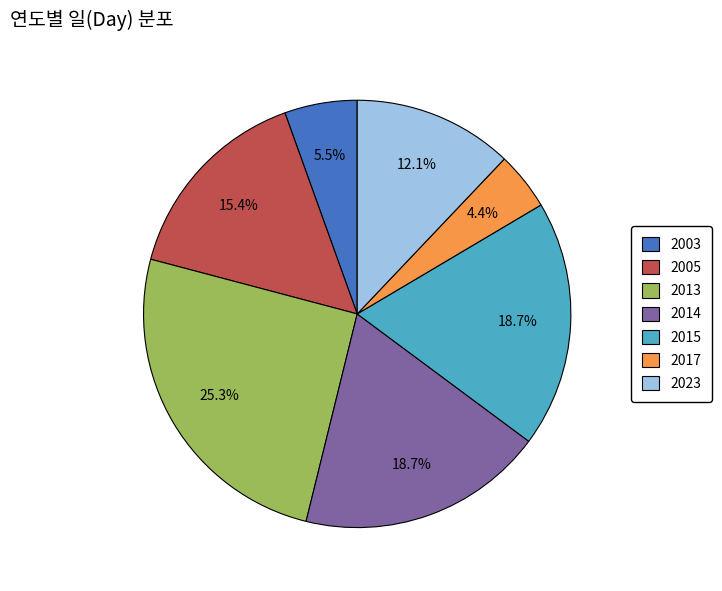

What is the smallest slice in the pie chart?

2017